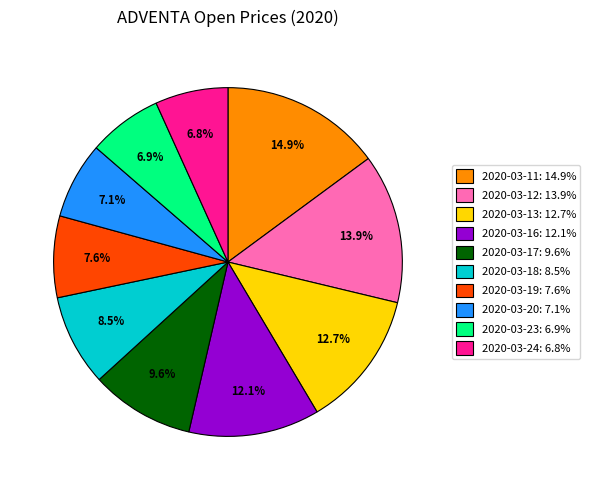

True or false: 2020-03-23 accounts for 7% of the total.

True